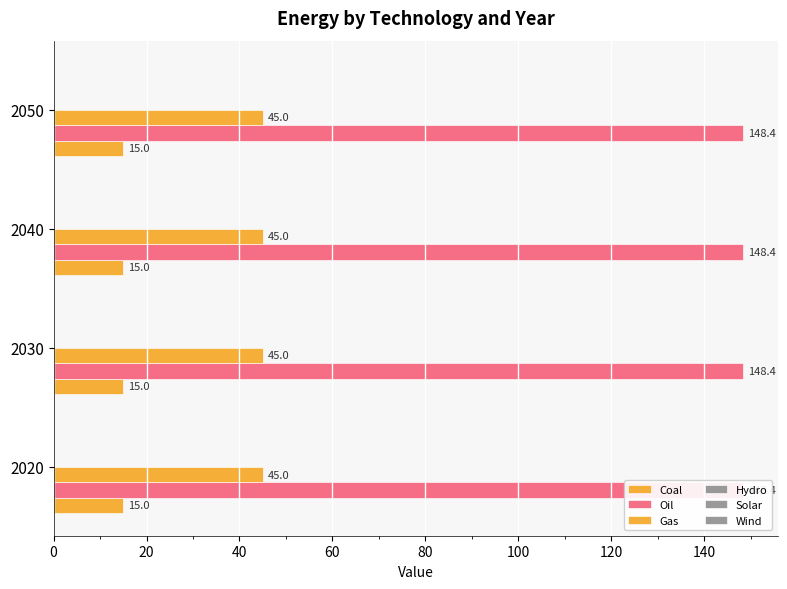

Which series changed the most between 2040 and 2050?

Coal